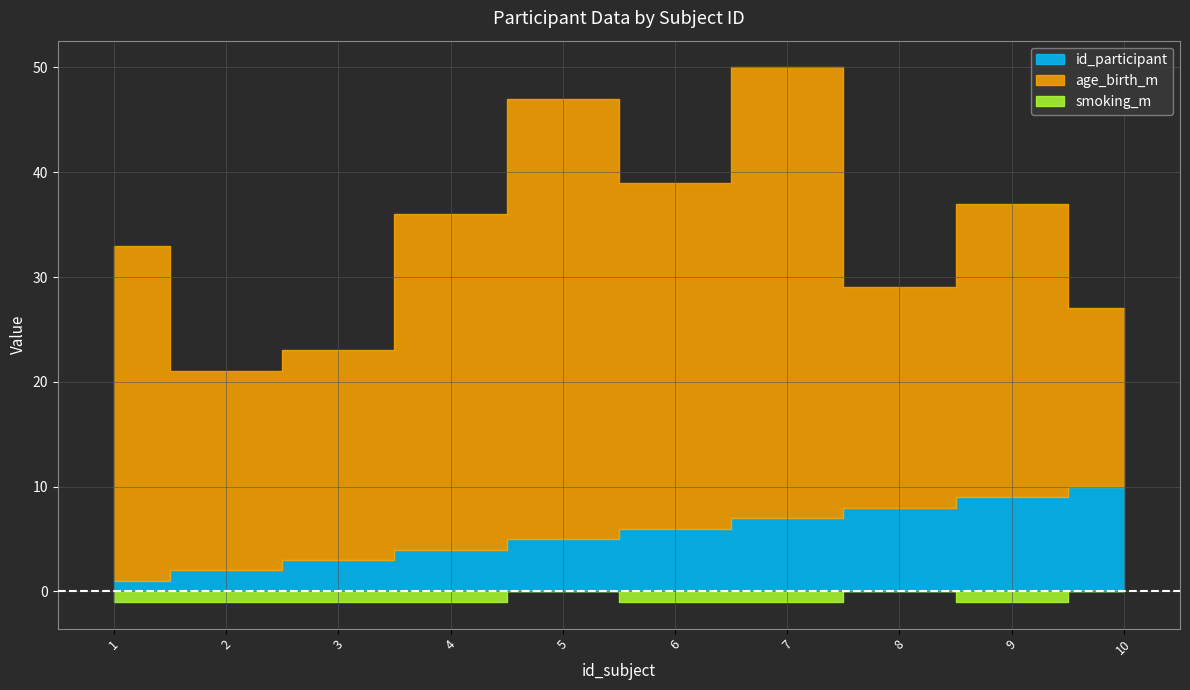

Which series has the largest range (max minus min)?

age_birth_m